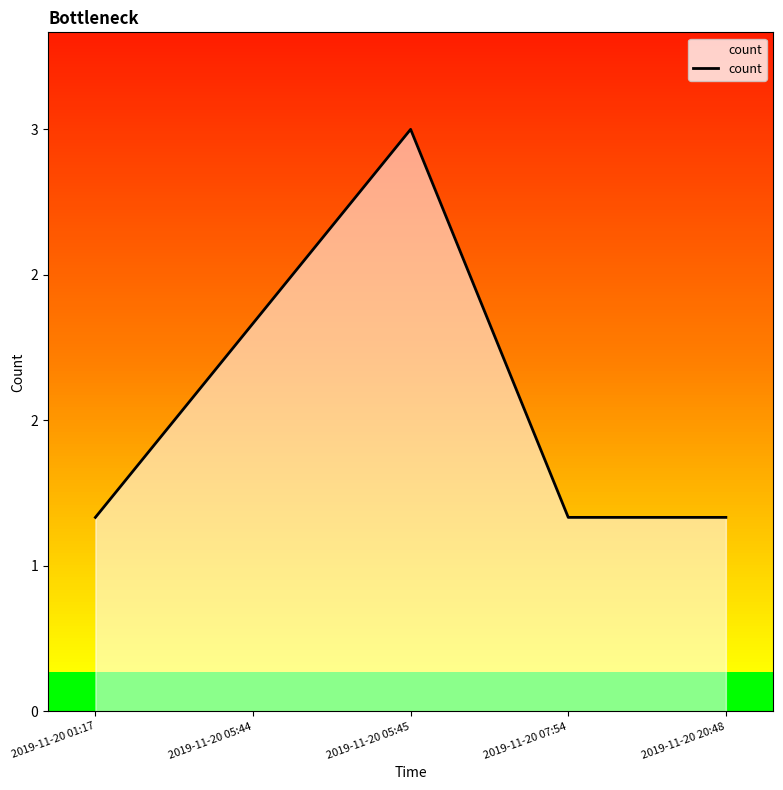

How many values are between 1 and 2?

4